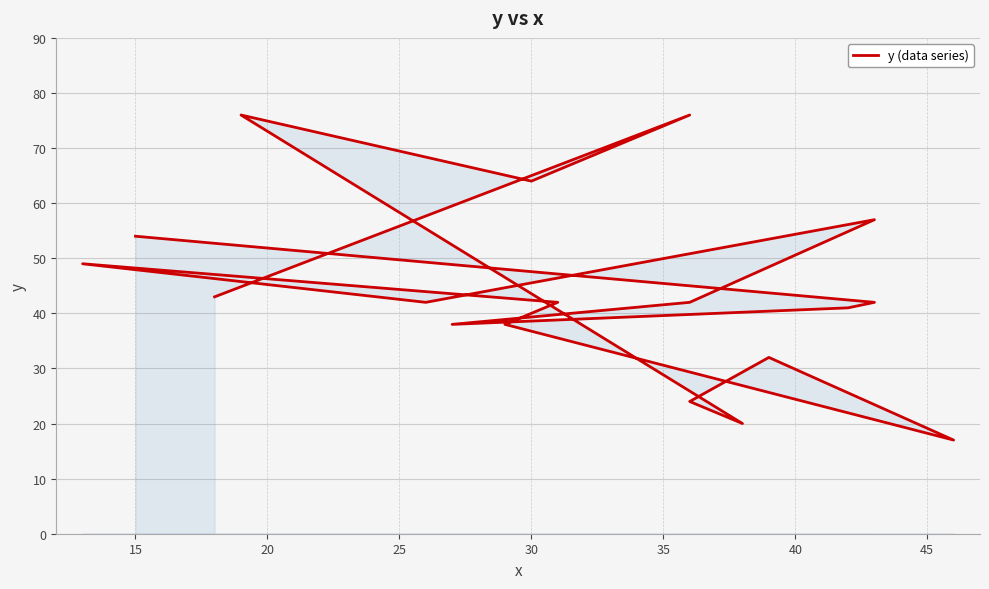

Which has a higher value, 40 or 30?

40